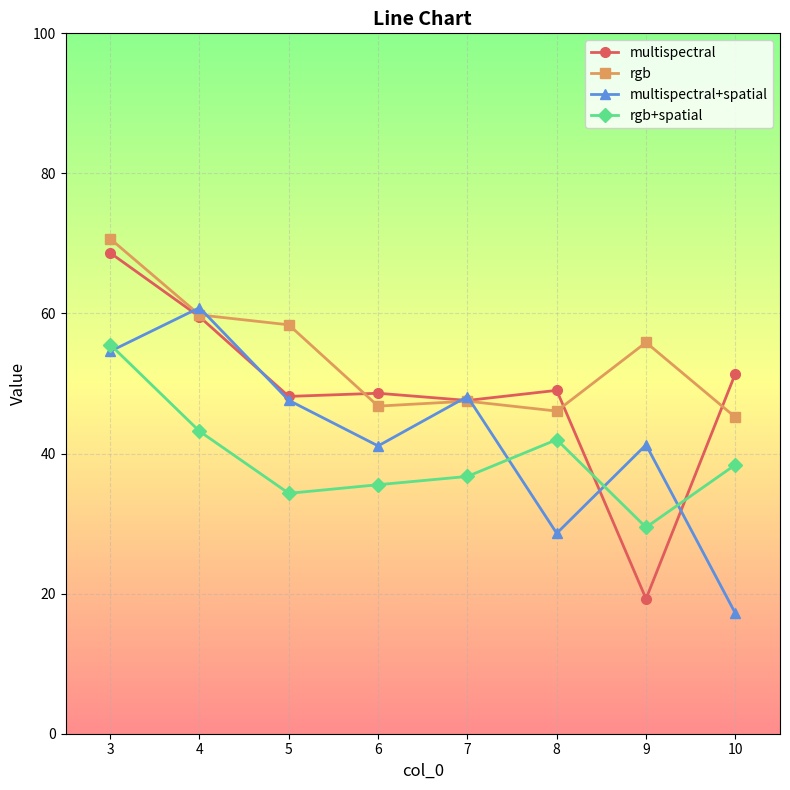

True or false: rgb+spatial has a value of 58.6 at 5.

False